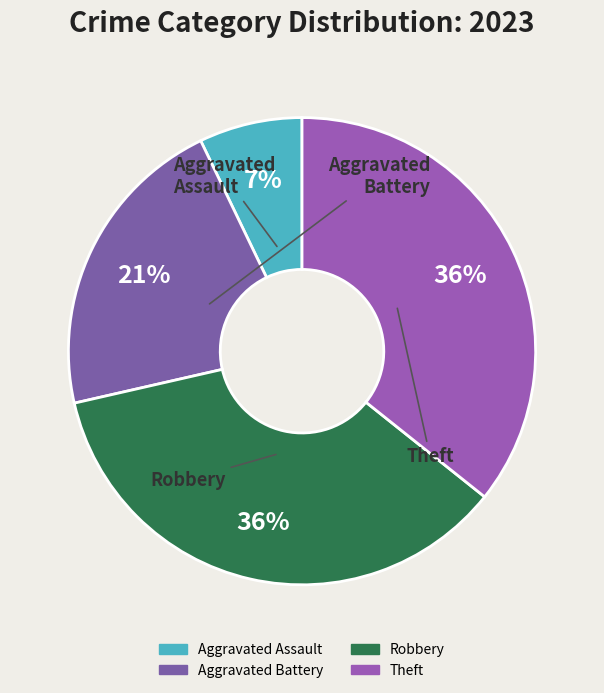

What is the smallest slice in the pie chart?

Aggravated Assault